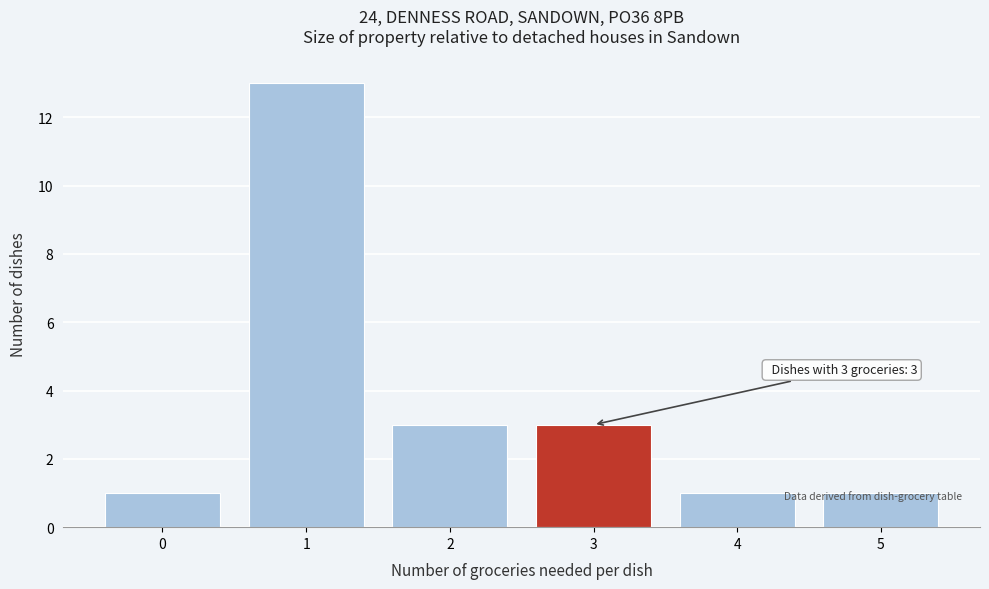

What is the average value?

4